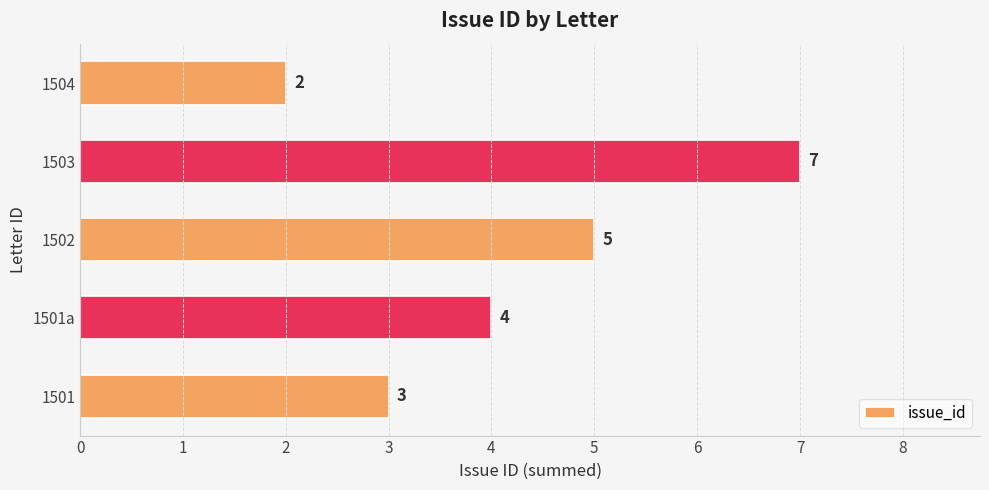

Between 1504 and 1501a, which is larger?

1501a